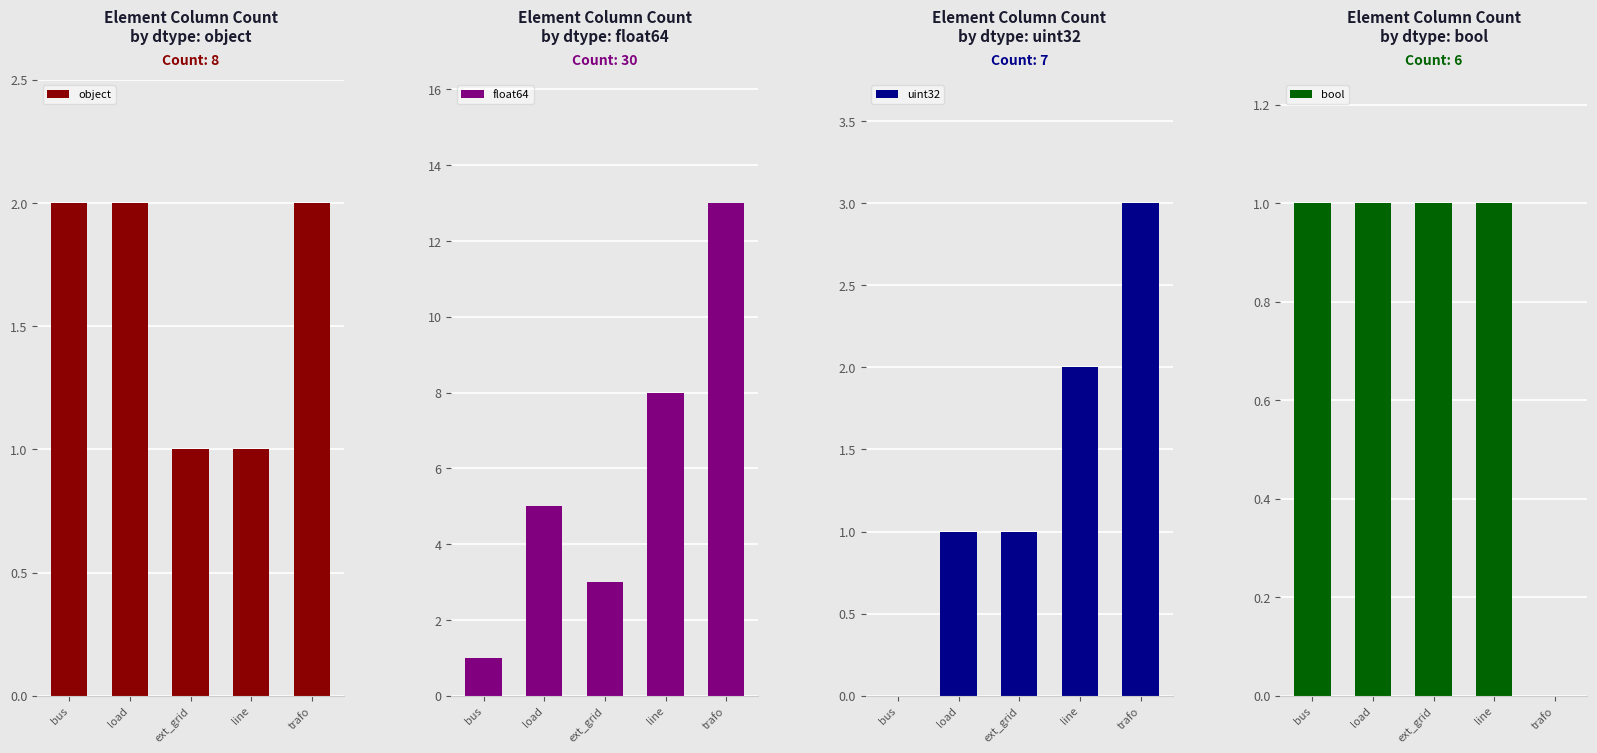

What is the average value of the uint32 series?

1